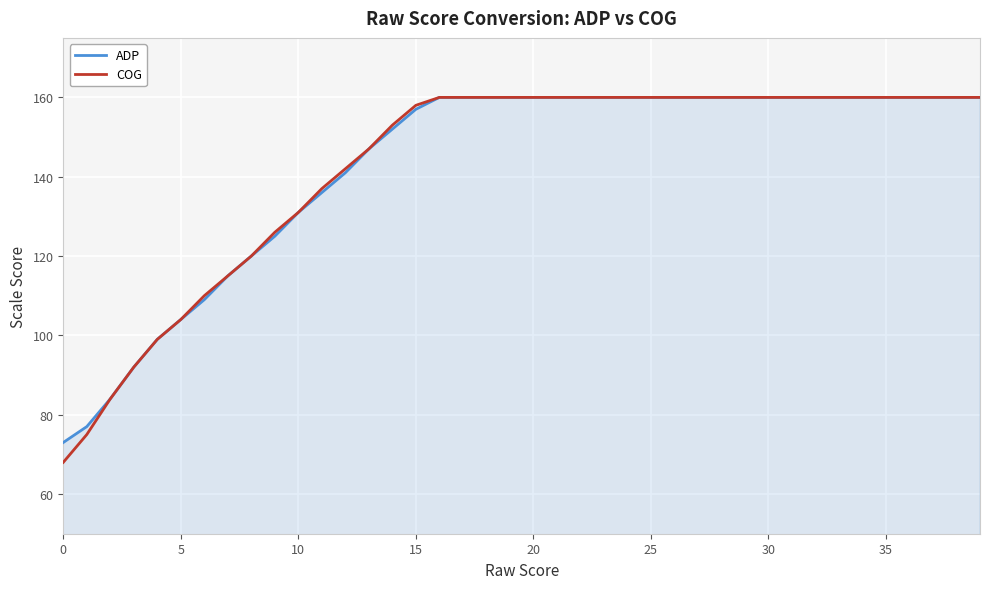

Reading left to right, transcribe all the data shown in this chart.

ADP: 73	77	84	92	99	104	109	115	120	125	131	136	141	147	152	157	160	160	160	160	160	160	160	160	160	160	160	160	160	160	160	160	160	160	160	160	160	160	160	160
COG: 68	75	84	92	99	104	110	115	120	126	131	137	142	147	153	158	160	160	160	160	160	160	160	160	160	160	160	160	160	160	160	160	160	160	160	160	160	160	160	160